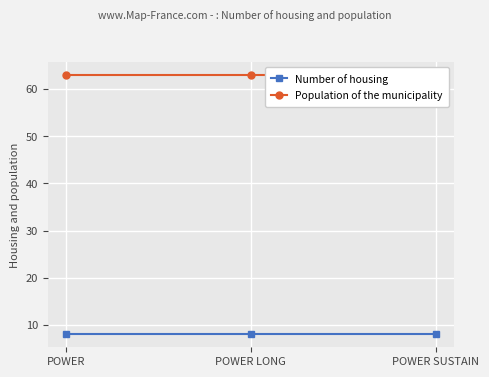

Which label corresponds to the smallest value in the chart?

POWER